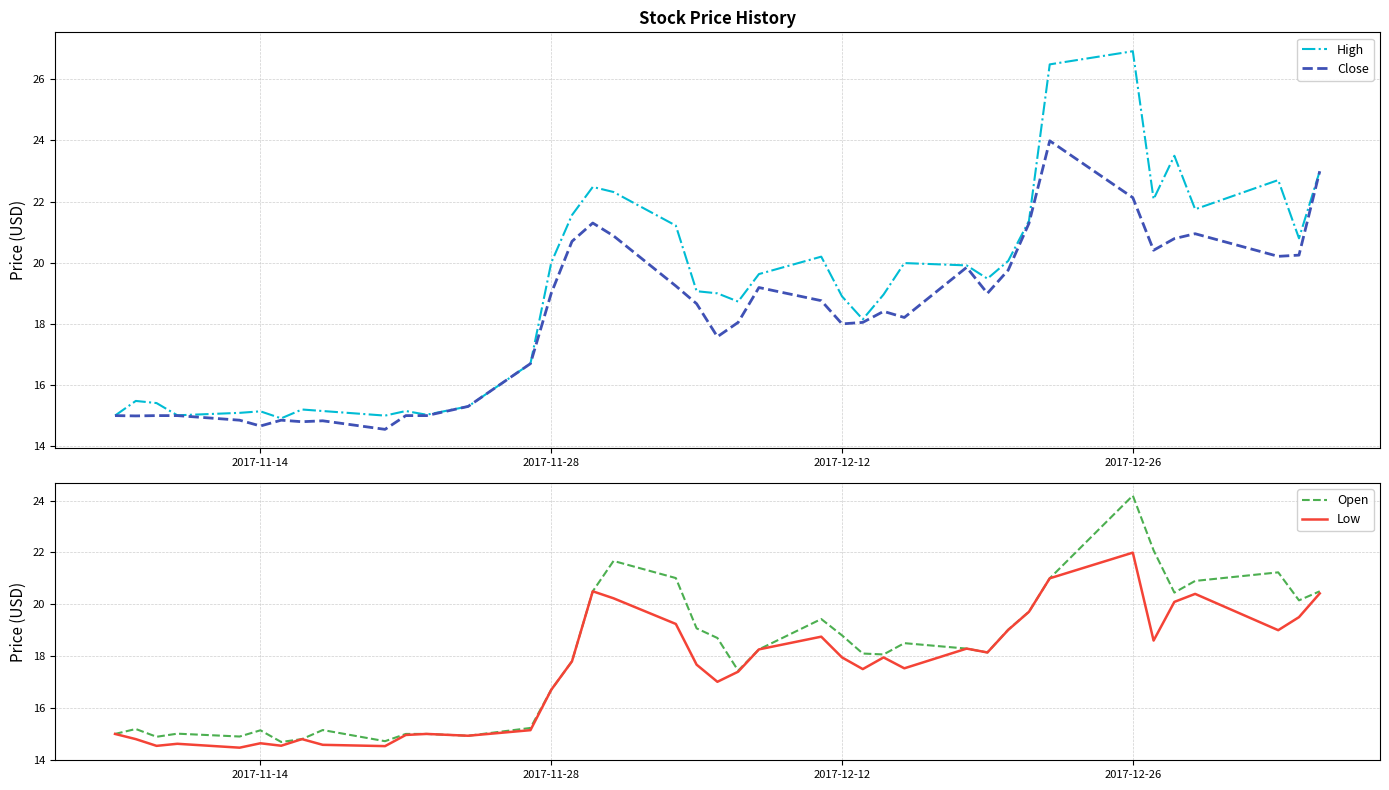

What is the highest value of the High series?

26.9